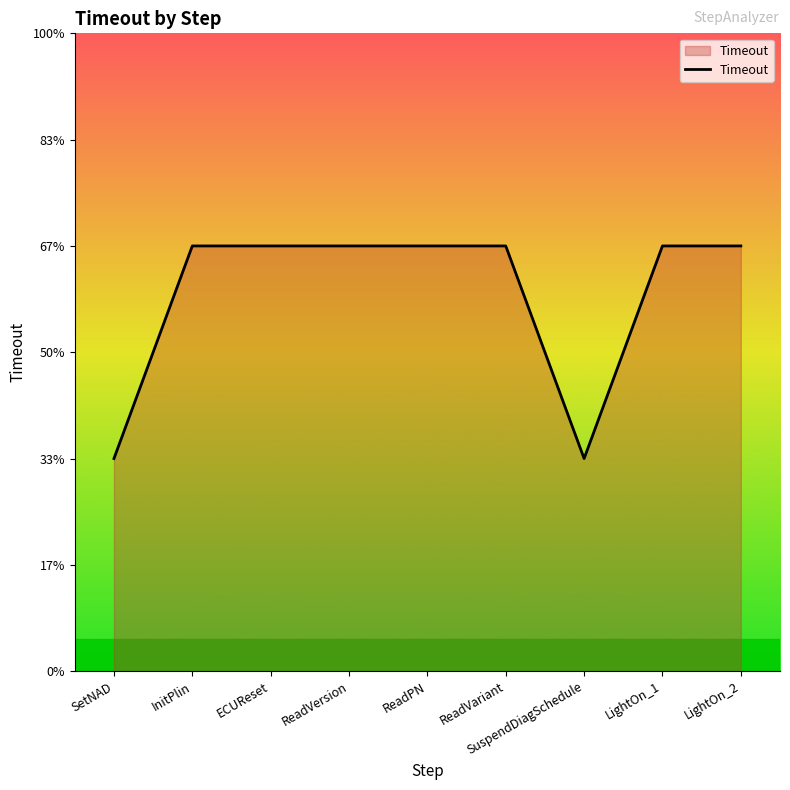

Reading left to right, list all the values displayed in this chart.

1	2	2	2	2	2	1	2	2